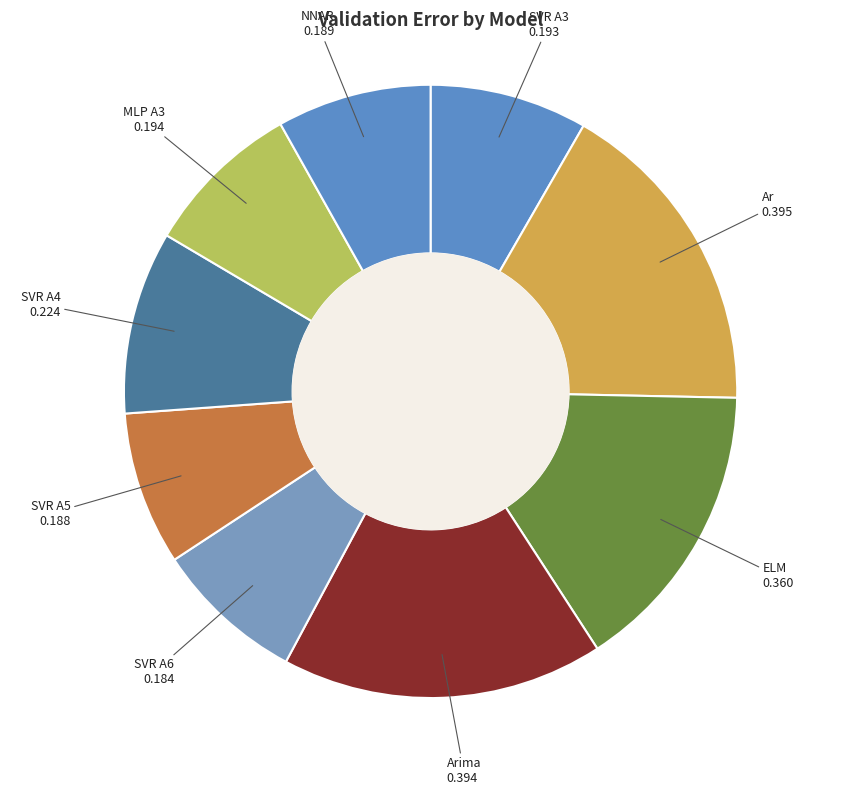

The Arima slice represents 23% of the pie. True or false?

False